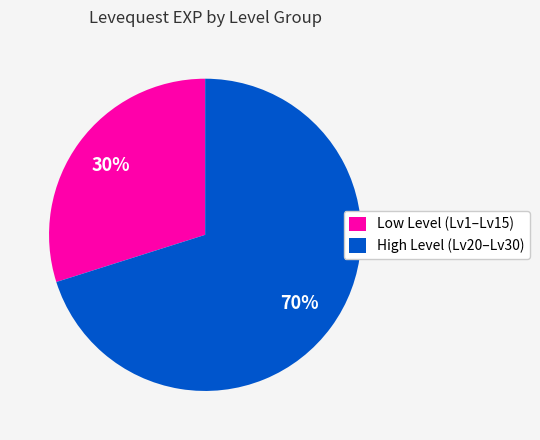

How many segments does this pie chart have?

2